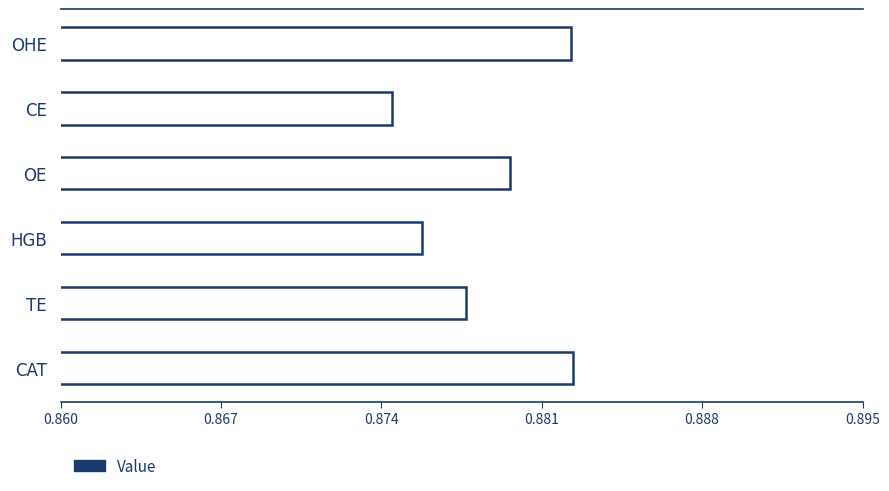

What is the label of the 6th bar from the bottom?

OHE